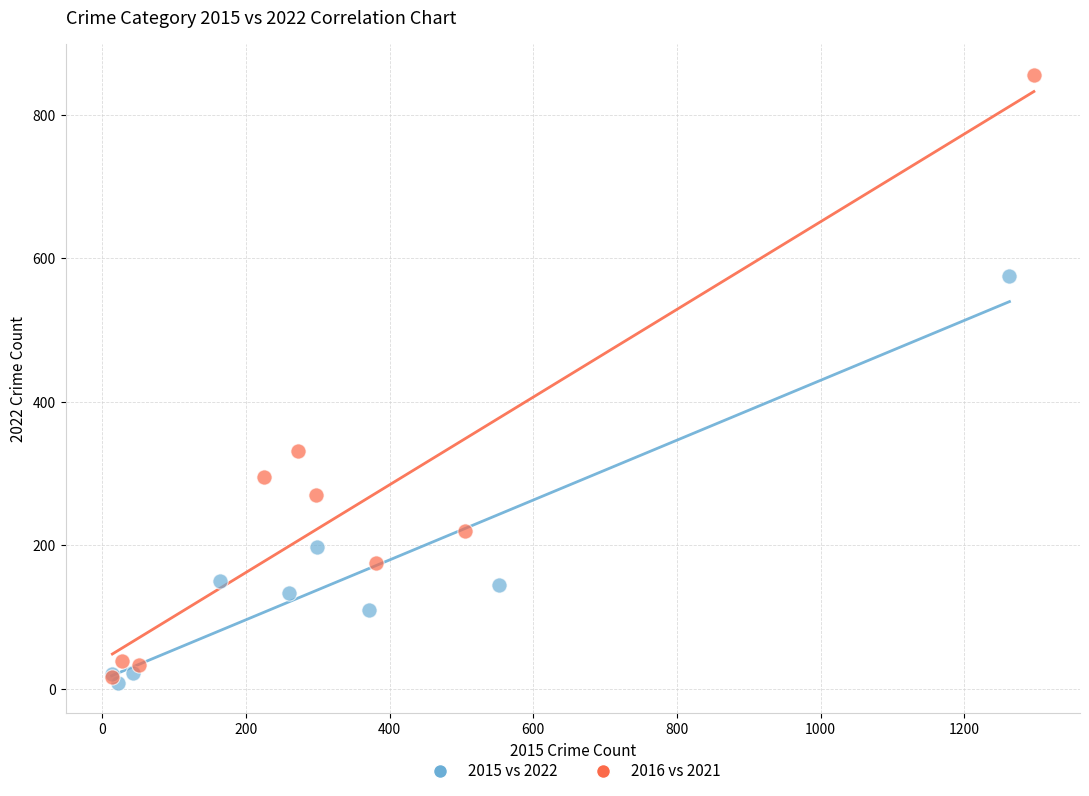

Which series contains the highest Y value?

2016 vs 2021